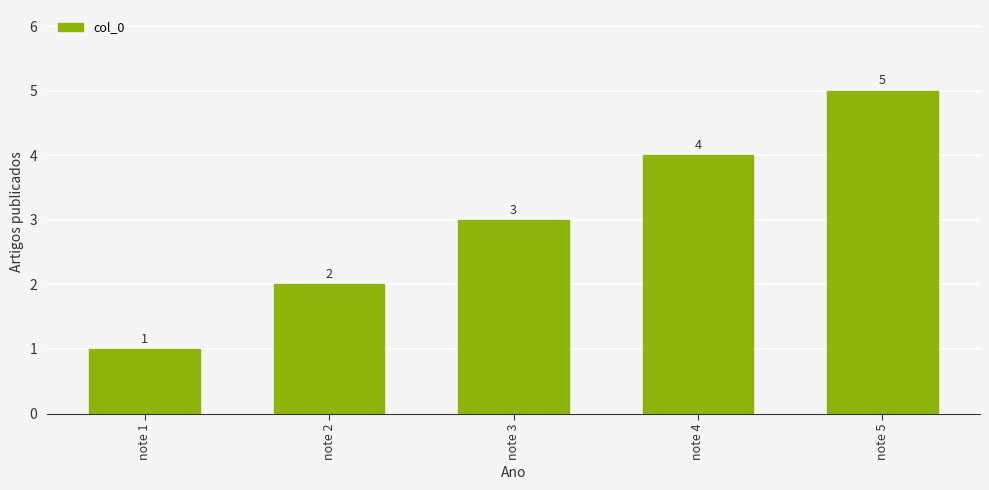

Reading left to right, list all the values displayed in this chart.

1	2	3	4	5